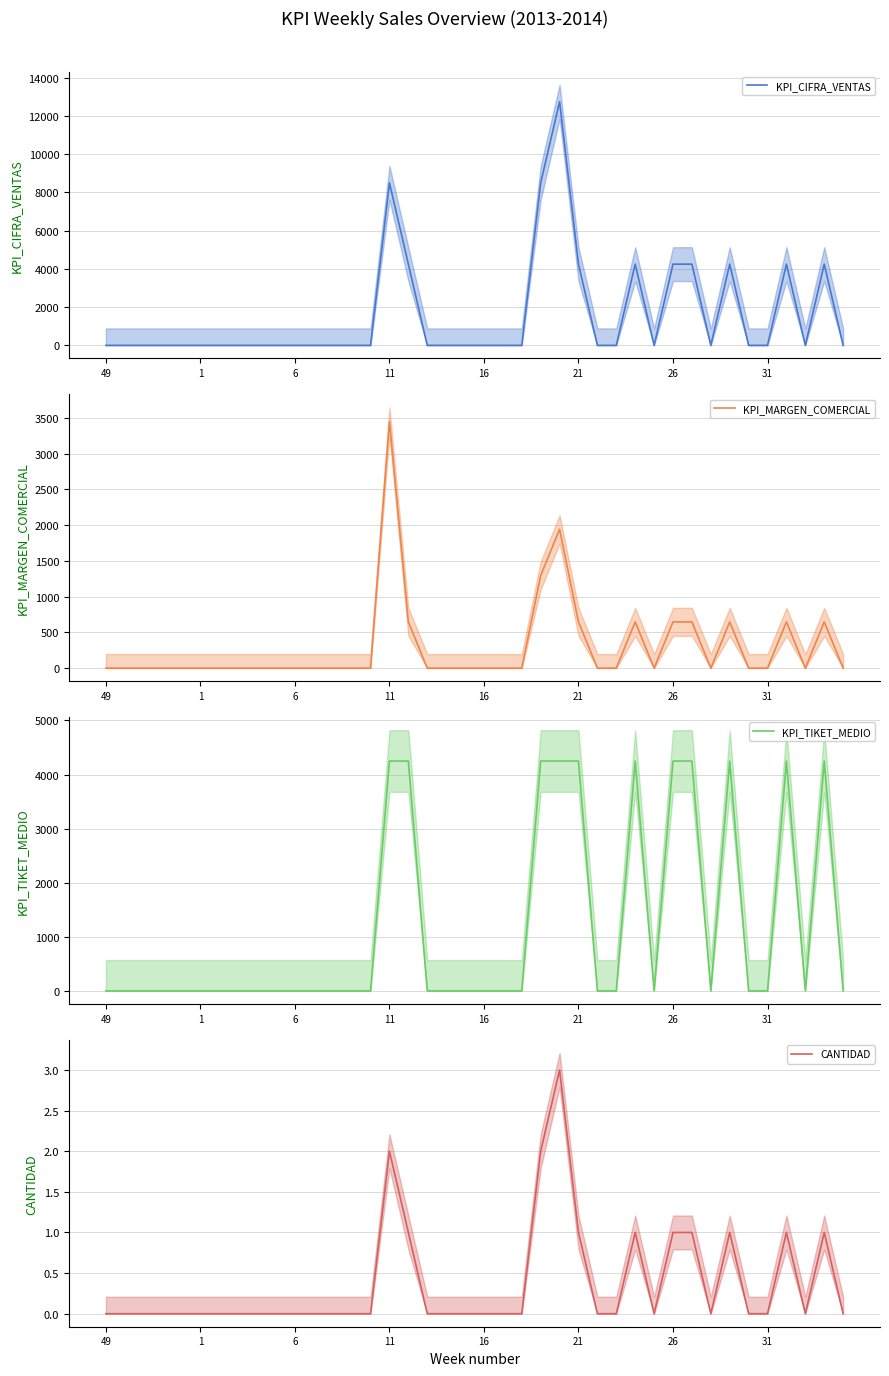

At 23, list the series in order from smallest to largest.

CANTIDAD, KPI_MARGEN_COMERCIAL, KPI_TIKET_MEDIO, KPI_CIFRA_VENTAS